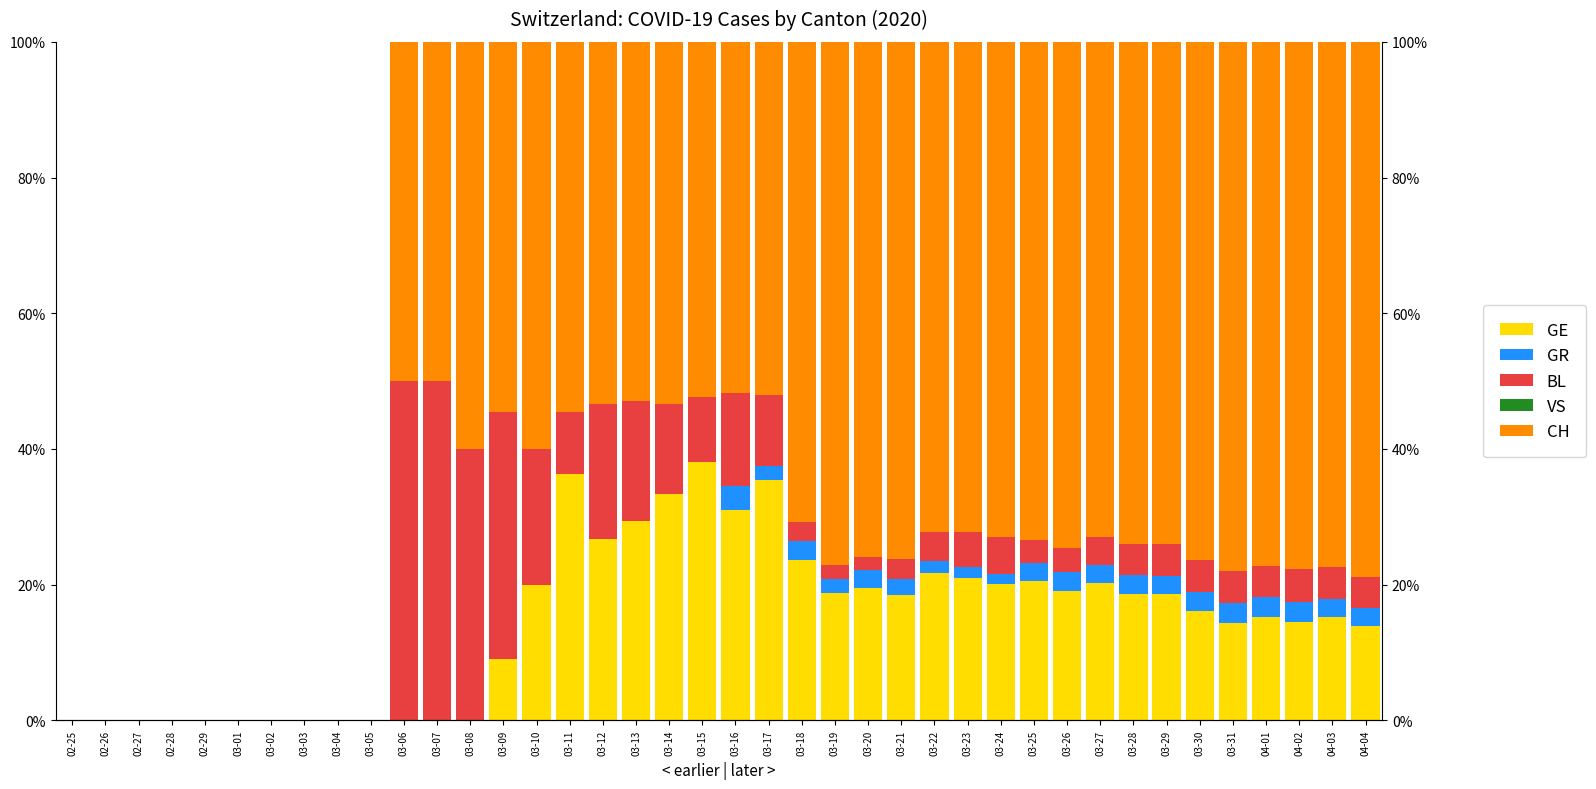

What is the value of the GE bar at the 20th from the left?

38.1